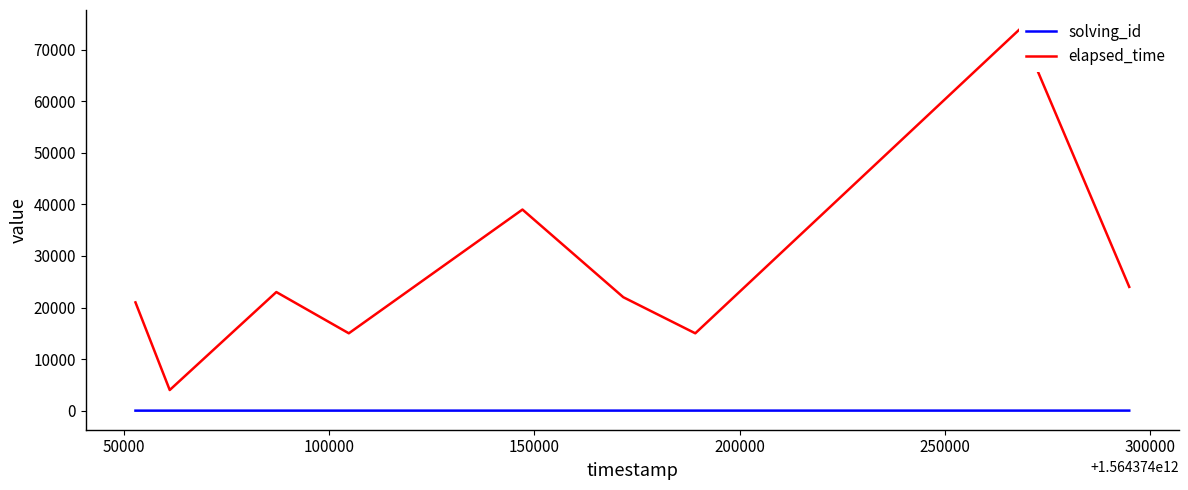

Which series has the widest spread of values?

elapsed_time